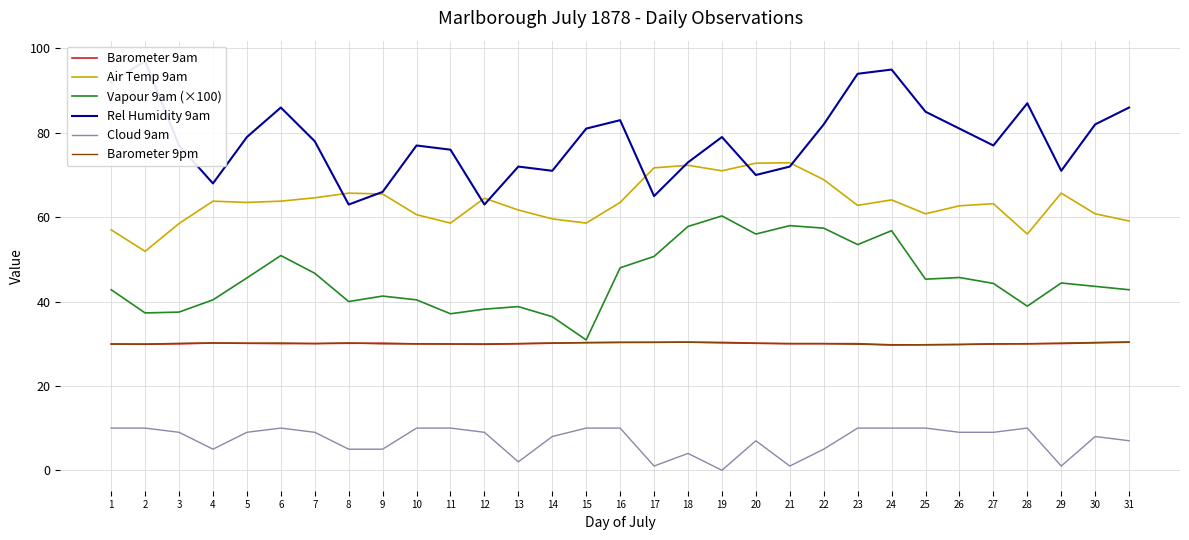

What is the difference between the maximum and second lowest values in the Barometer 9am series?

0.6